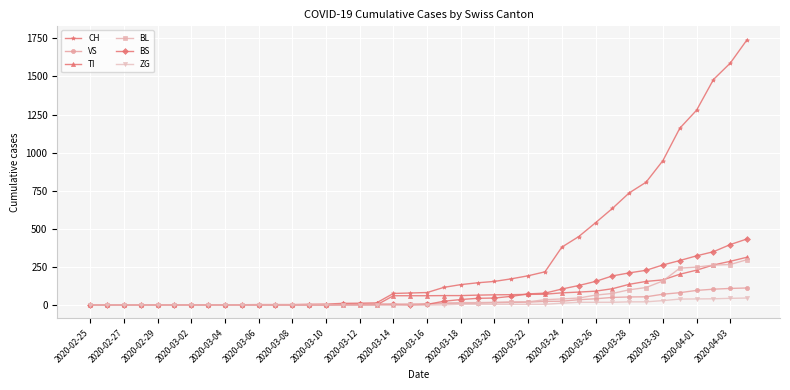

Which series has the widest spread of values?

CH